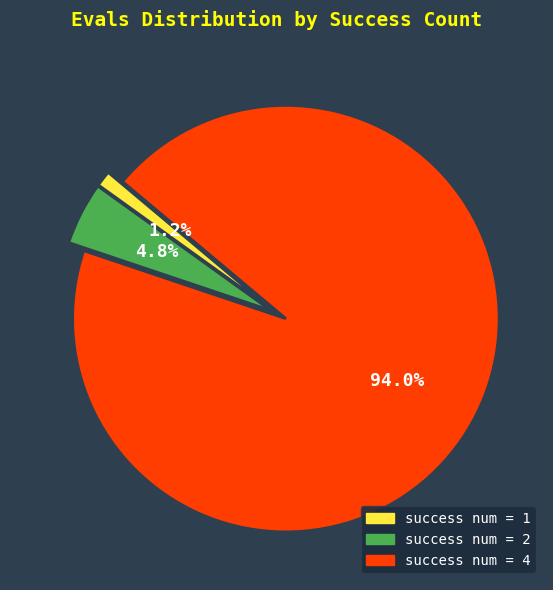

Which category has the biggest portion of the pie?

success num = 4